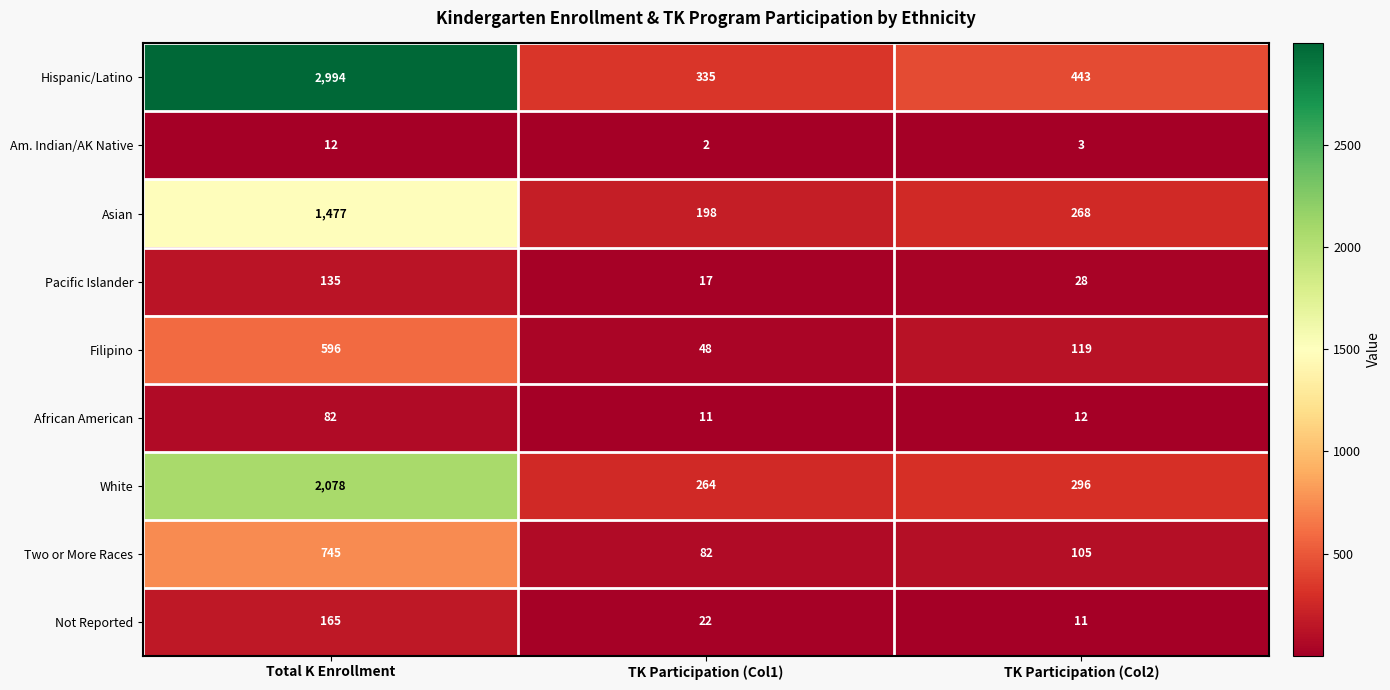

What is the lowest value of the Two or More Races series?

82